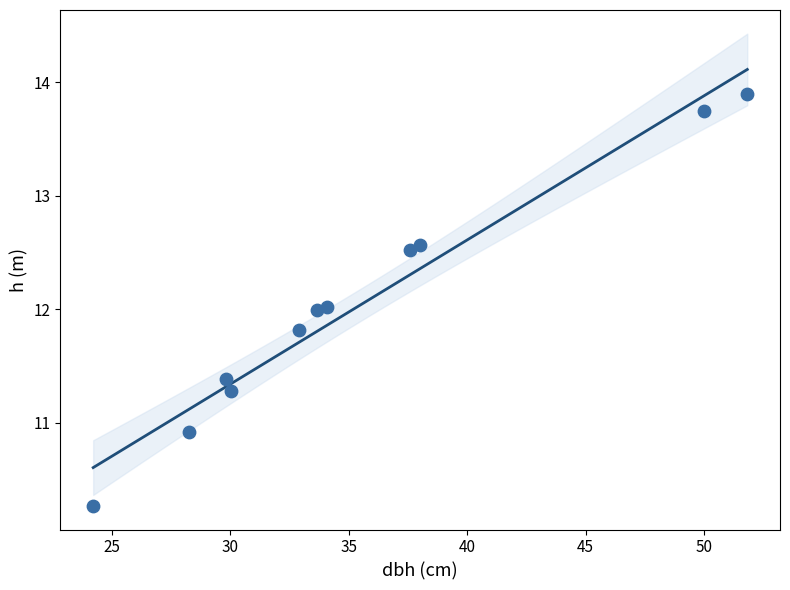

What is the average Y value?

12.0